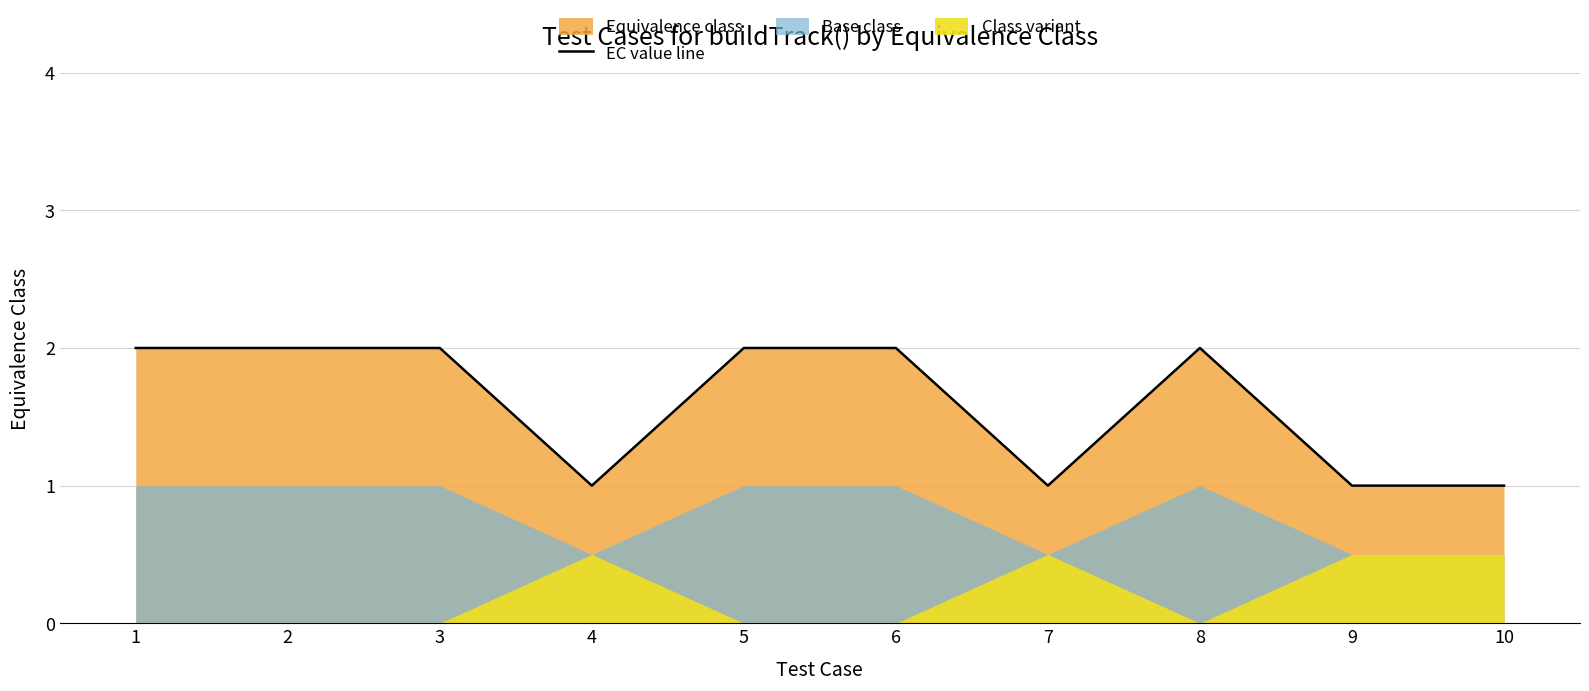

Reading left to right, what are all the values shown in this chart?

2	2	2	1	2	2	1	2	1	1